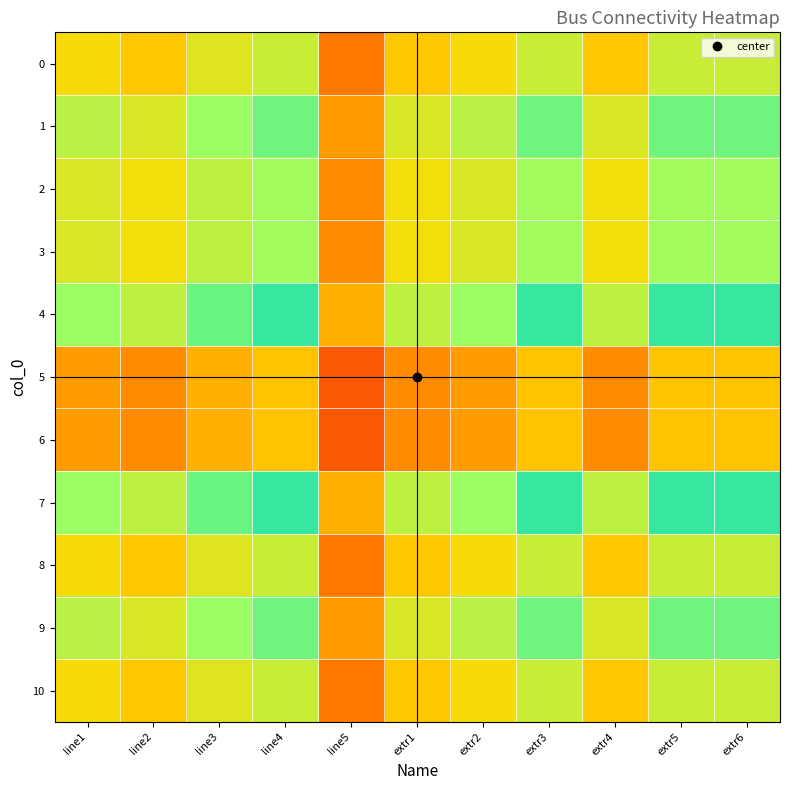

Reading right to left, what are all the values shown in this chart?

0: extr6=0.6	extr5=0.6	extr4=0.5	extr3=0.6	extr2=0.5	extr1=0.5	line5=0.3	line4=0.6	line3=0.6	line2=0.5	line1=0.5
1: extr6=0.8	extr5=0.8	extr4=0.6	extr3=0.8	extr2=0.7	extr1=0.6	line5=0.4	line4=0.8	line3=0.7	line2=0.6	line1=0.7
2: extr6=0.7	extr5=0.7	extr4=0.5	extr3=0.7	extr2=0.6	extr1=0.5	line5=0.3	line4=0.7	line3=0.7	line2=0.5	line1=0.6
3: extr6=0.7	extr5=0.7	extr4=0.5	extr3=0.7	extr2=0.6	extr1=0.5	line5=0.3	line4=0.7	line3=0.7	line2=0.5	line1=0.6
4: extr6=0.9	extr5=0.9	extr4=0.7	extr3=0.9	extr2=0.7	extr1=0.7	line5=0.4	line4=0.9	line3=0.8	line2=0.7	line1=0.7
5: extr6=0.5	extr5=0.5	extr4=0.3	extr3=0.5	extr2=0.4	extr1=0.3	line5=0.2	line4=0.5	line3=0.4	line2=0.3	line1=0.4
6: extr6=0.5	extr5=0.5	extr4=0.3	extr3=0.5	extr2=0.4	extr1=0.3	line5=0.2	line4=0.5	line3=0.4	line2=0.3	line1=0.4
7: extr6=0.9	extr5=0.9	extr4=0.7	extr3=0.9	extr2=0.7	extr1=0.7	line5=0.4	line4=0.9	line3=0.8	line2=0.7	line1=0.7
8: extr6=0.6	extr5=0.6	extr4=0.5	extr3=0.6	extr2=0.5	extr1=0.5	line5=0.3	line4=0.6	line3=0.6	line2=0.5	line1=0.5
9: extr6=0.8	extr5=0.8	extr4=0.6	extr3=0.8	extr2=0.7	extr1=0.6	line5=0.4	line4=0.8	line3=0.7	line2=0.6	line1=0.7
10: extr6=0.6	extr5=0.6	extr4=0.5	extr3=0.6	extr2=0.5	extr1=0.5	line5=0.3	line4=0.6	line3=0.6	line2=0.5	line1=0.5